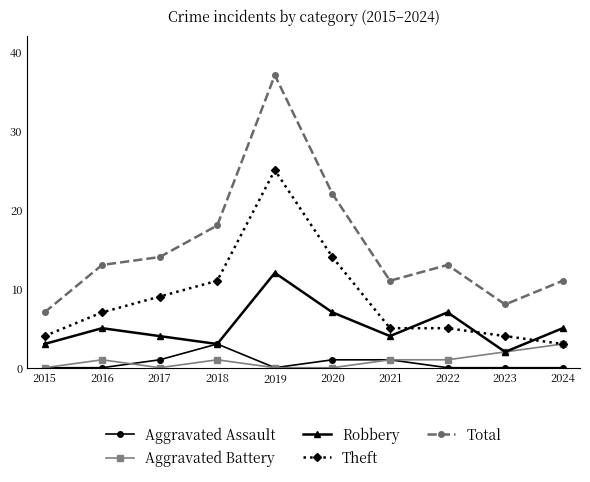

Which label corresponds to the largest value in the chart?

2019